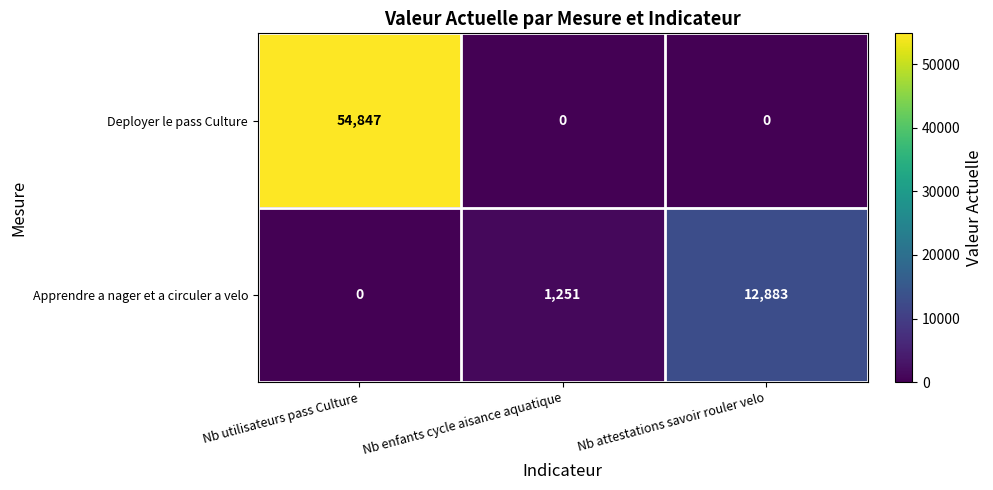

Is it true that Apprendre a nager et a circuler a velo equals 6968 at Nb utilisateurs pass Culture?

False